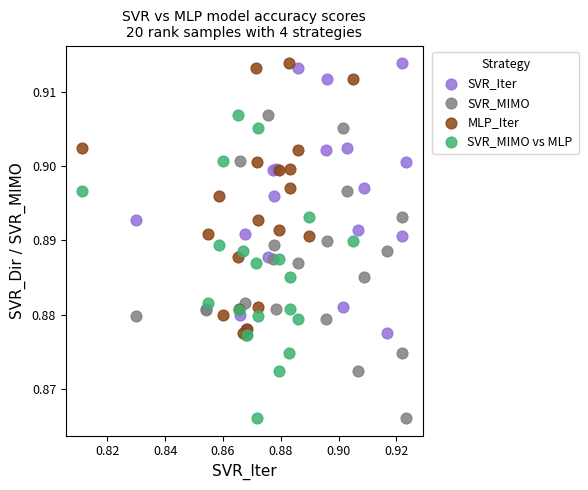

What are all the series names shown in the legend?

SVR_Iter, SVR_MIMO, MLP_Iter, SVR_MIMO vs MLP